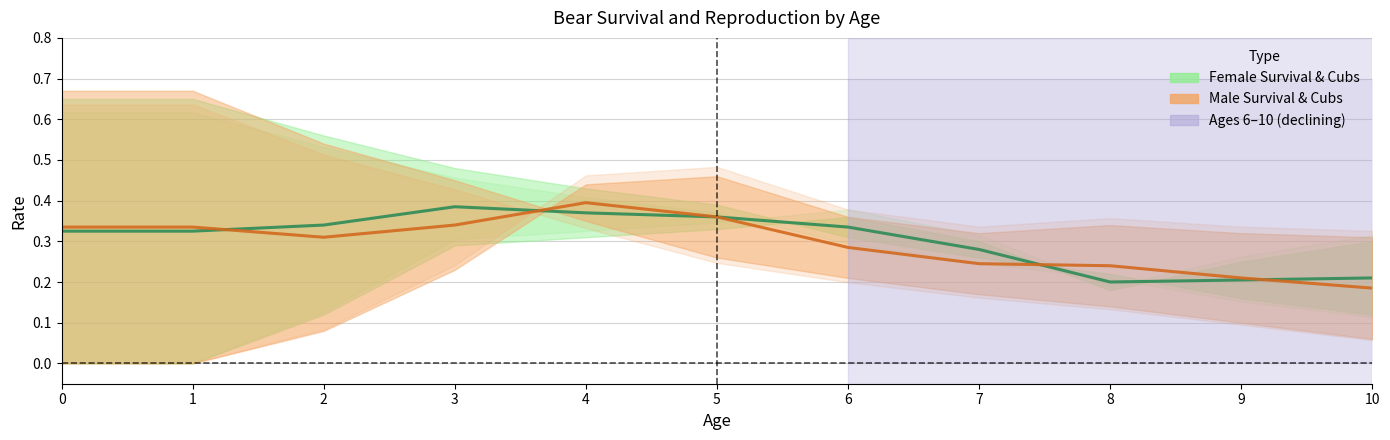

Count the number of data series in this chart.

2